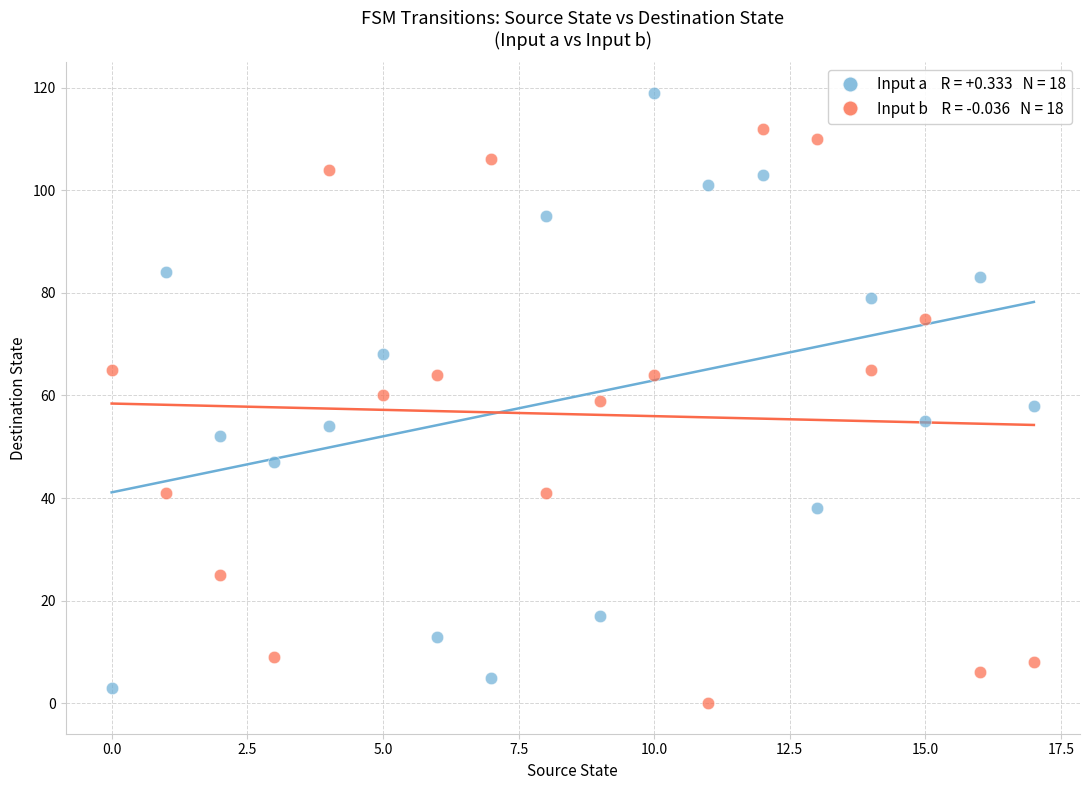

Across all data points, what is the range of Y values (max minus min)?

119